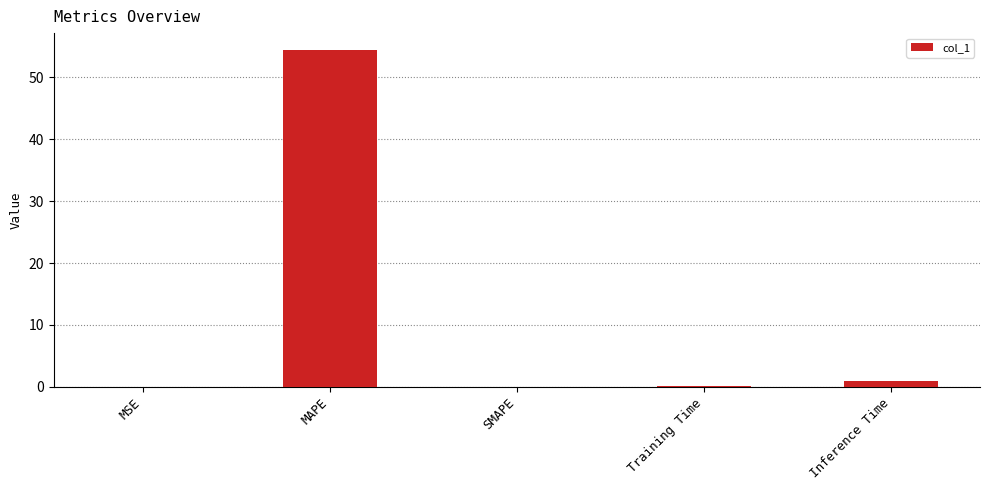

The value at MSE is 0.0. True or false?

True